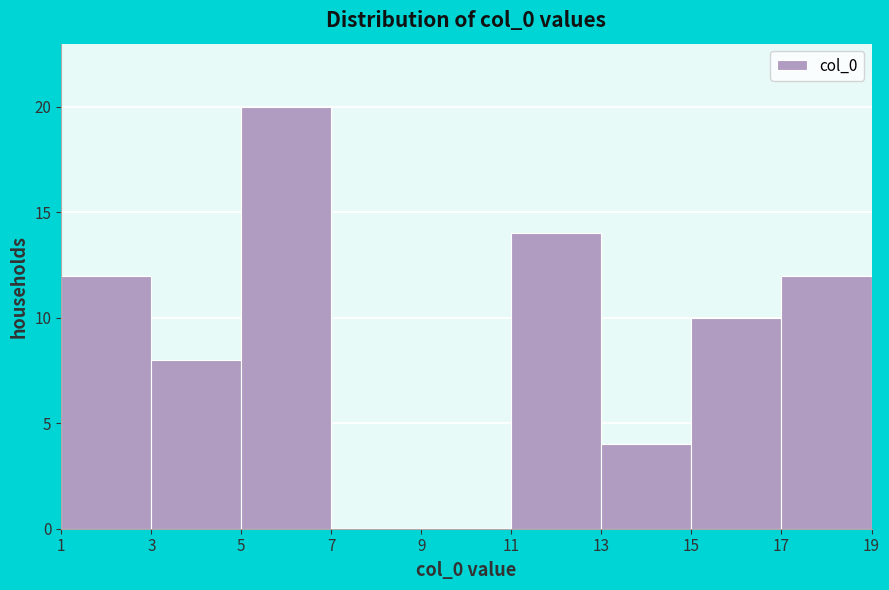

What is the height of the bar covering 17 to 19 on the x-axis? The values are not printed on the chart, so give them approximately, as read against the axis.

12